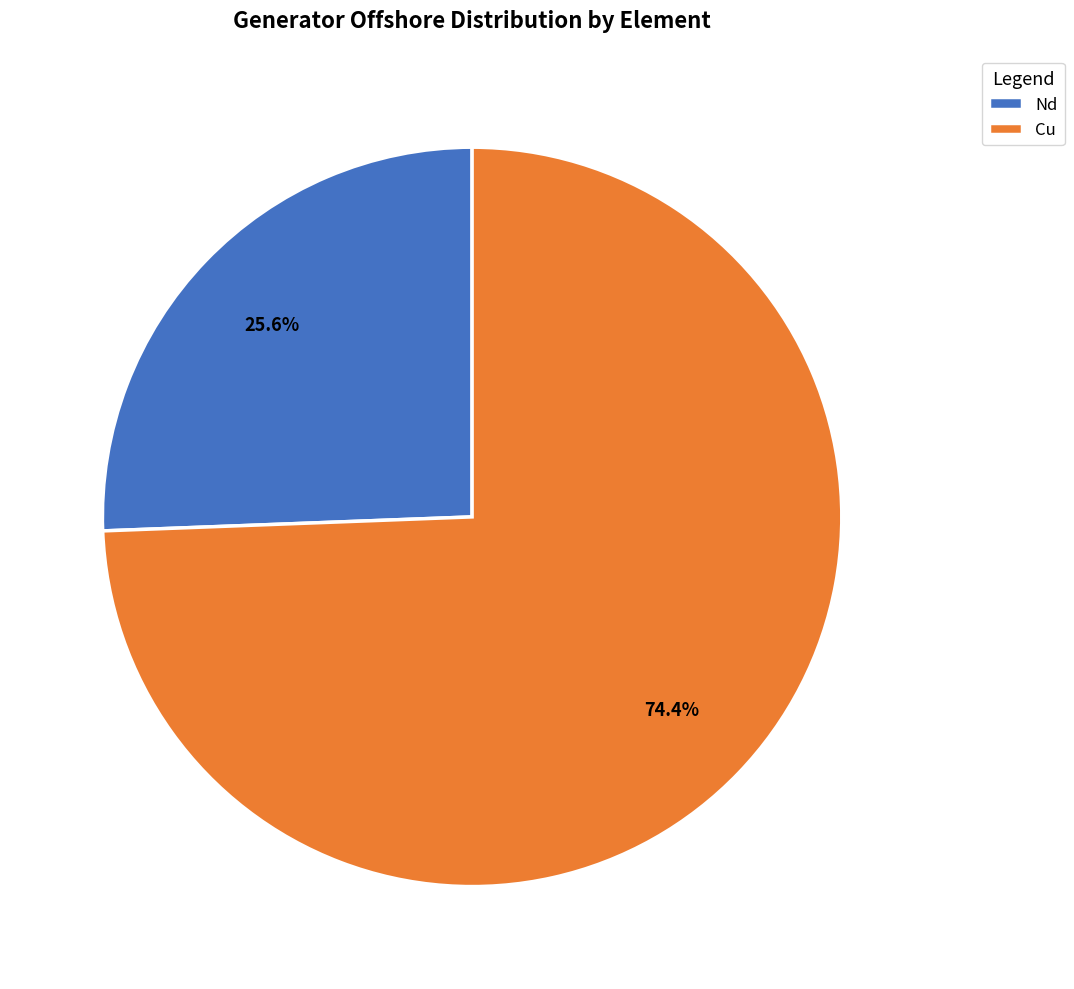

To the nearest percent, what is the difference between the Cu and Nd slice percentages?

49%